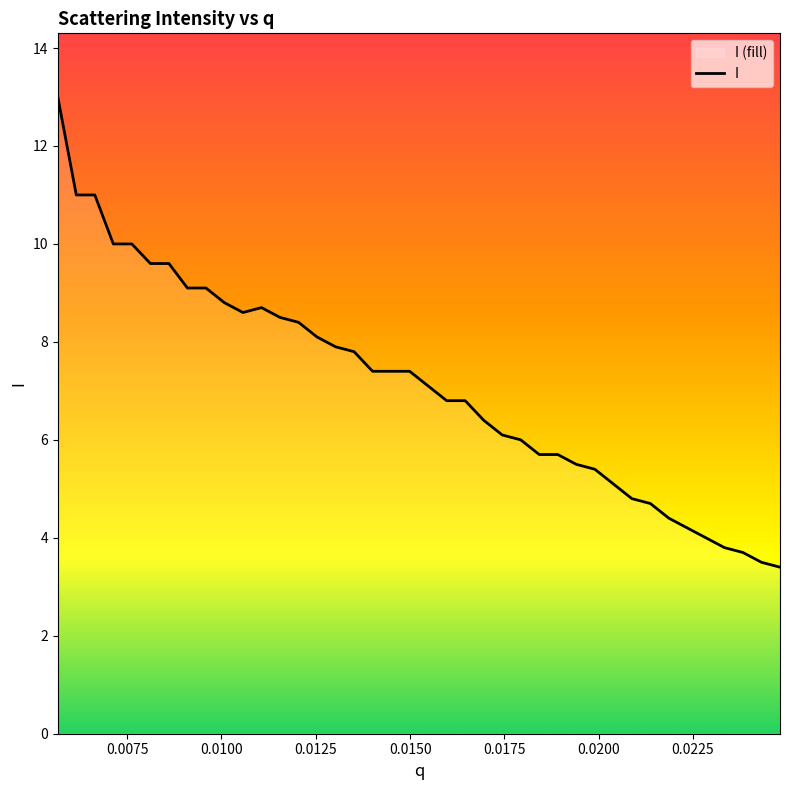

What is the difference between the second highest and minimum values?

7.6